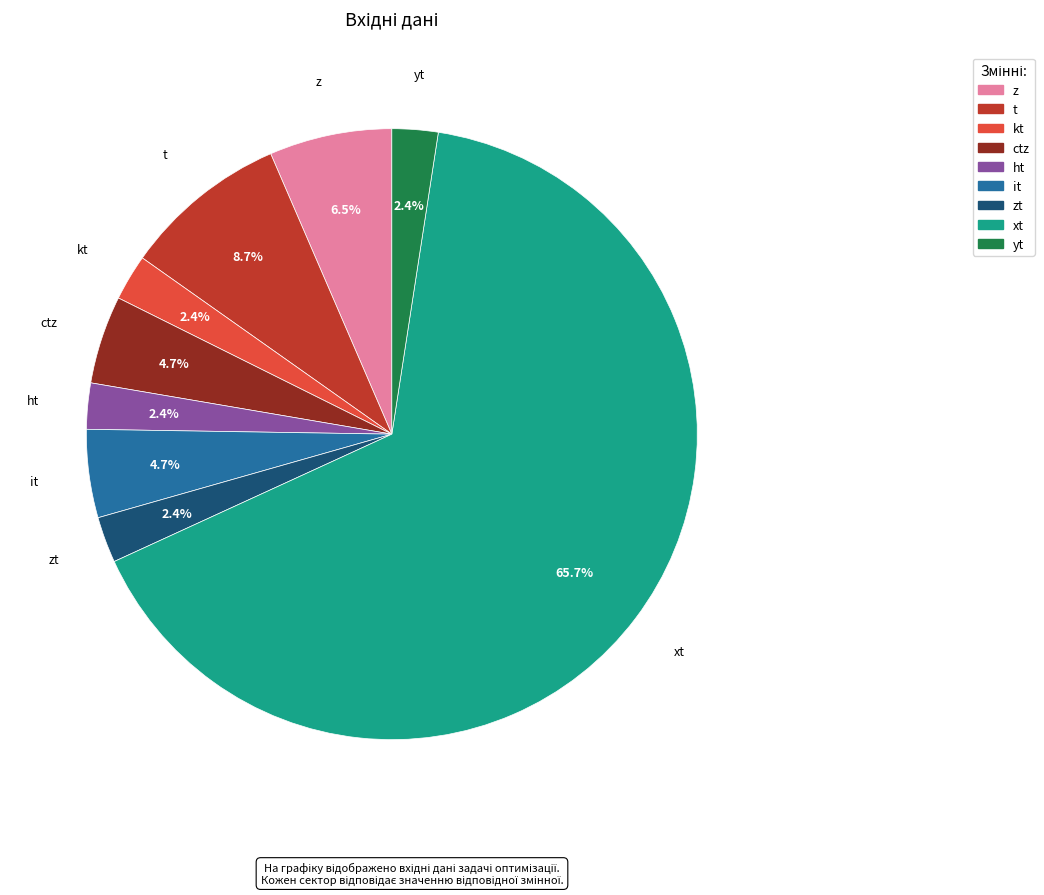

Is it true that ctz is 5% of the pie?

True